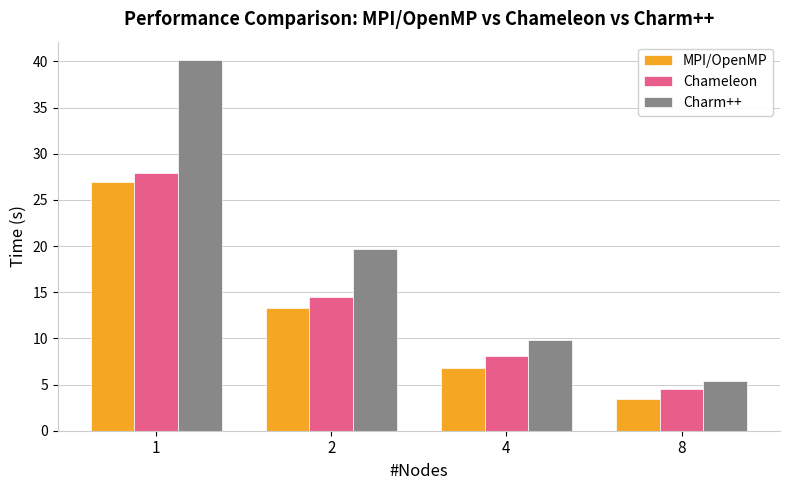

The value of MPI/OpenMP at 8 is 4.9. True or false?

False